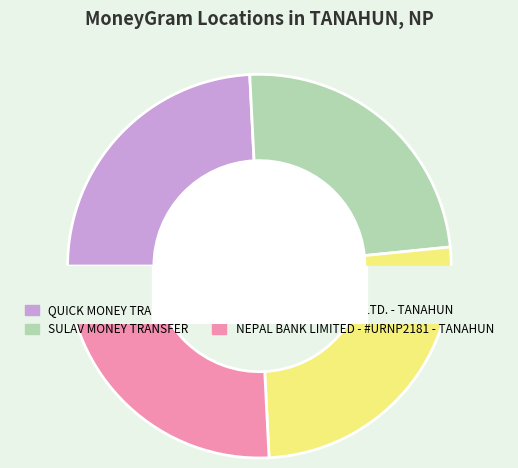

Is it true that SULAV MONEY TRANSFER is 32% of the pie?

False